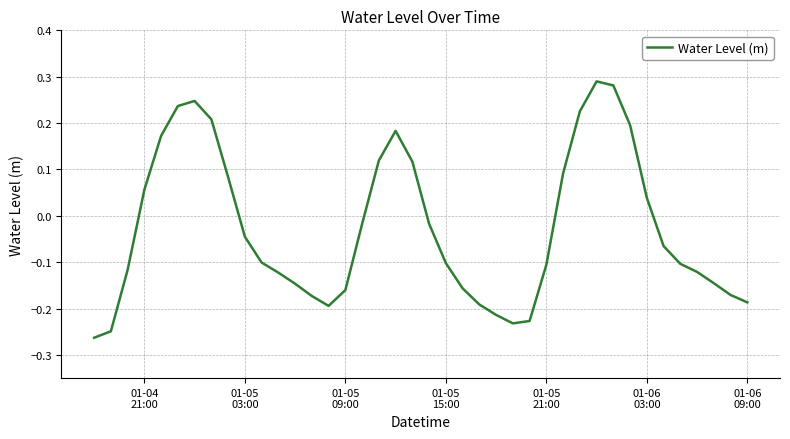

How many values are above zero?

15